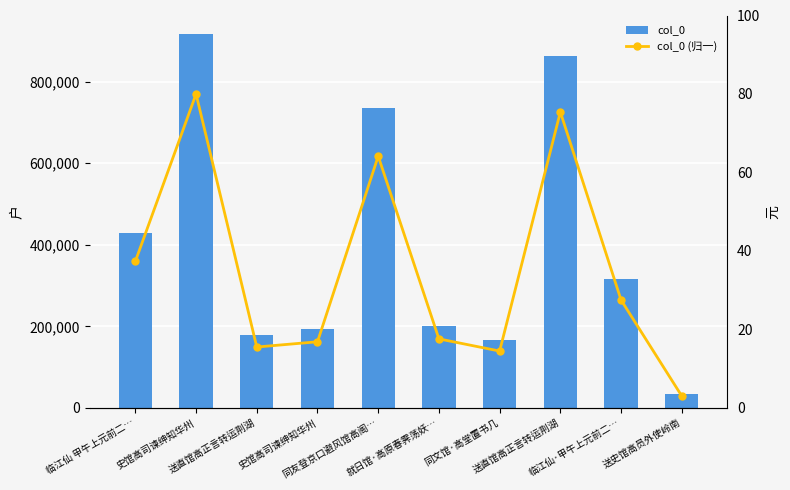

At which category is the sum across all series the highest?

史馆高司谏绅知华州